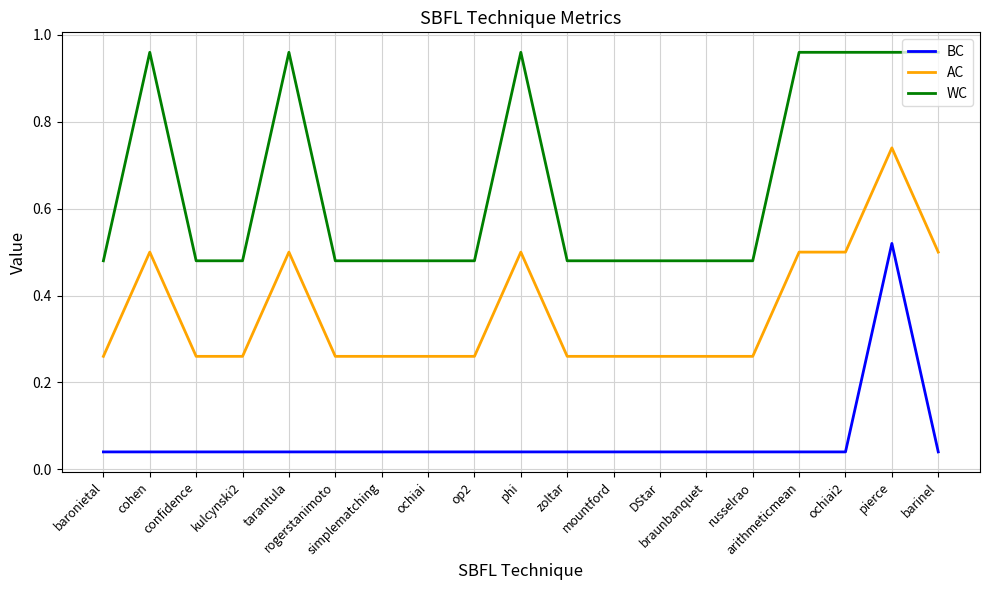

What is the total value across all series at russelrao?

0.8